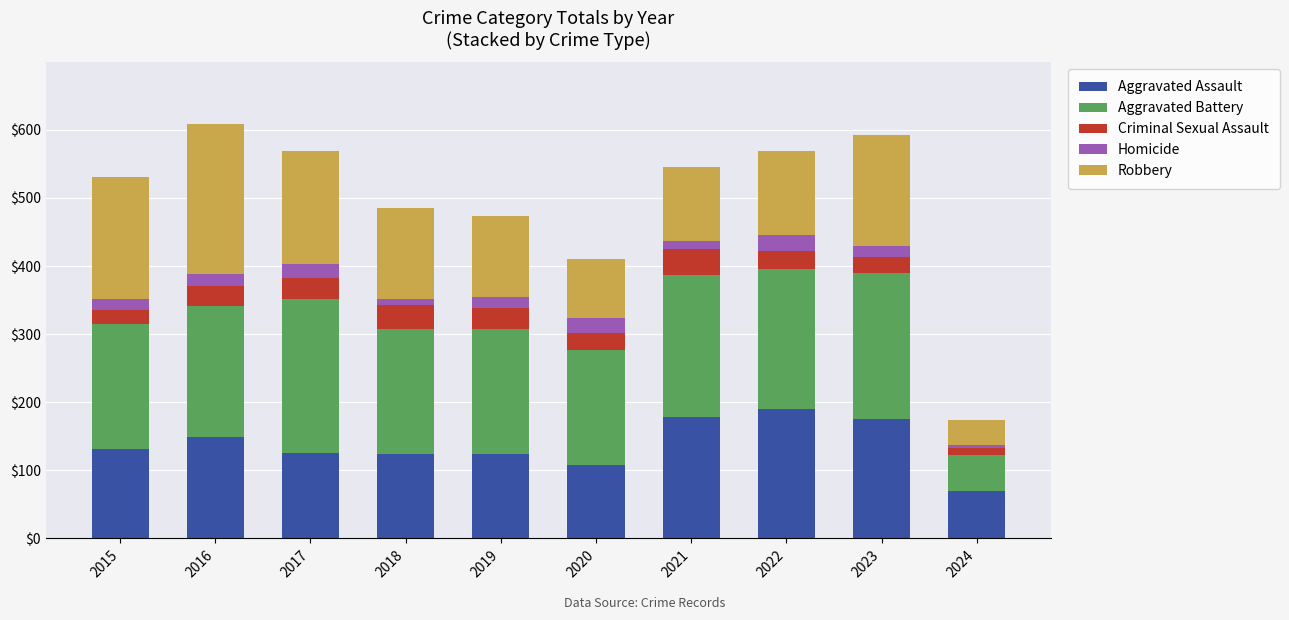

What is the total value across all series at 2023?

592